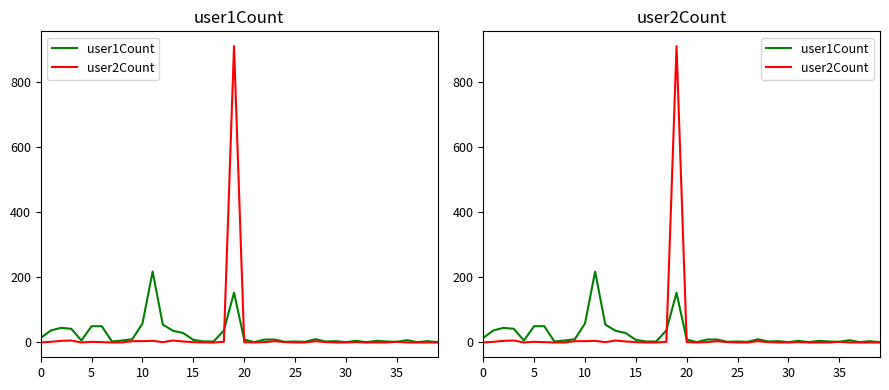

What are all the series names shown in the legend?

user1Count, user2Count